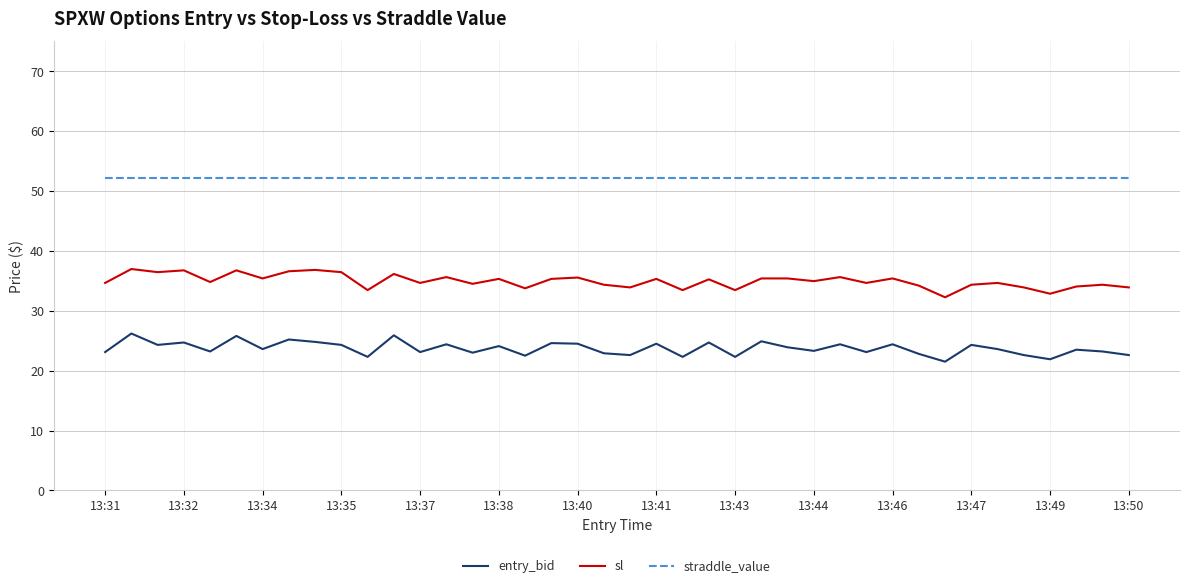

True or false: sl and straddle_value cross at least once.

False